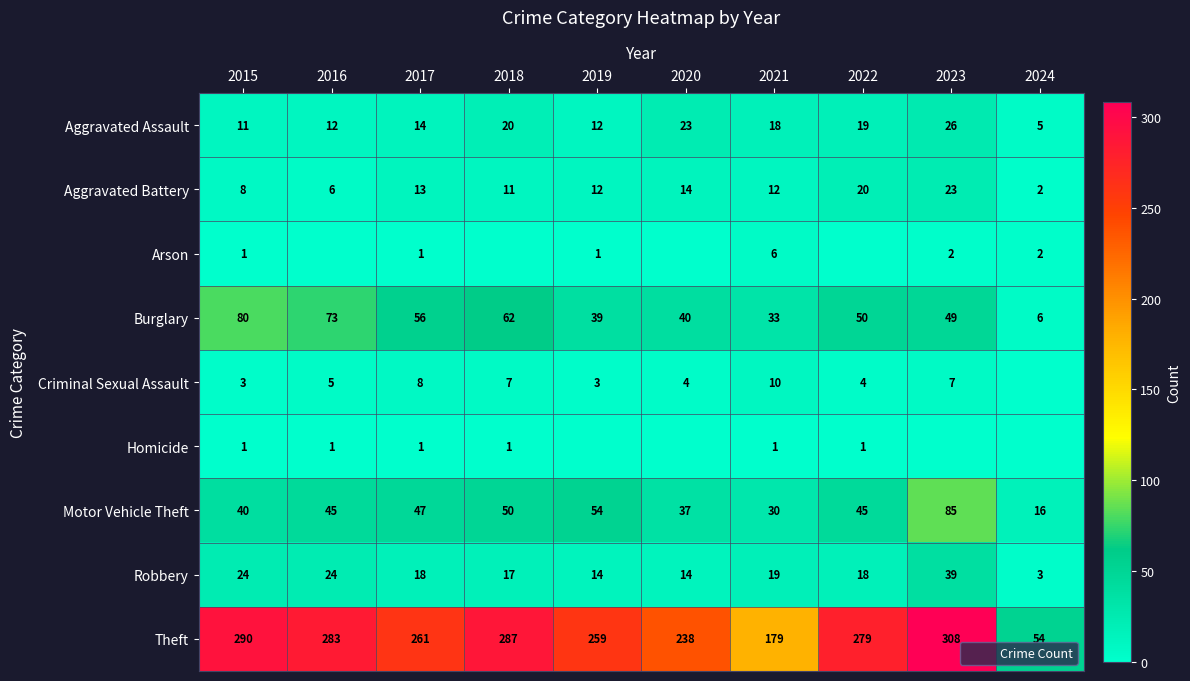

True or false: Aggravated Battery has a value of 10 at 2016.

False